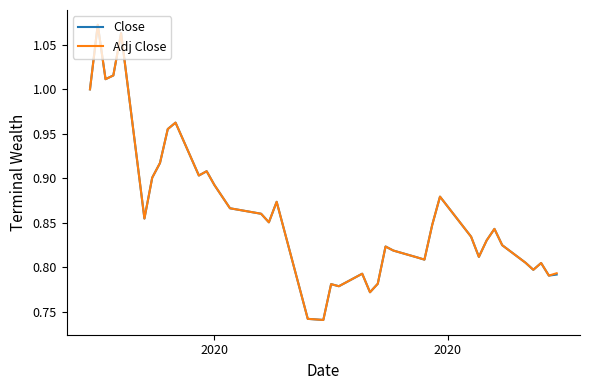

True or false: Close and Adj Close cross at least once.

True